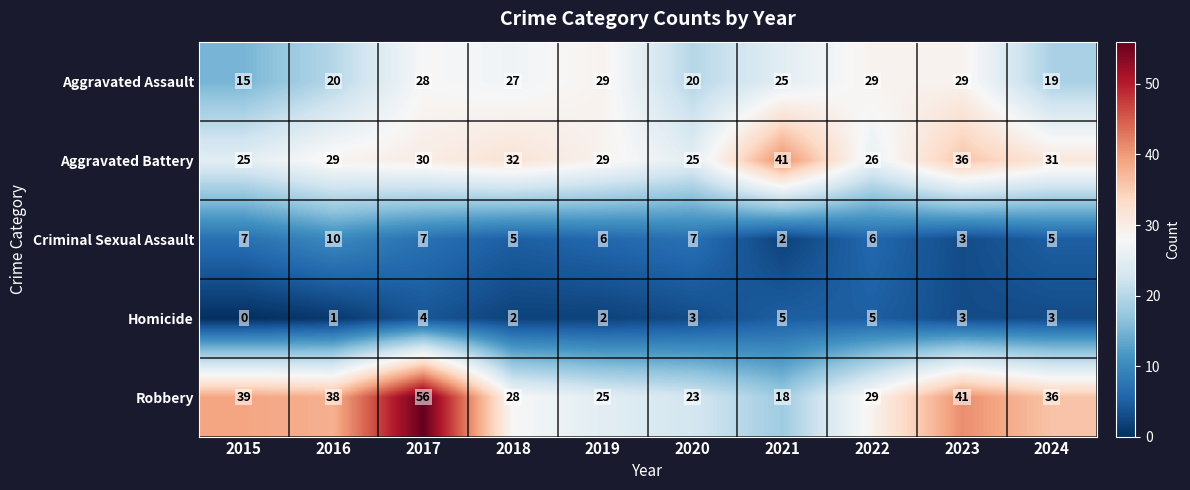

Which series has the largest range (max minus min)?

Robbery